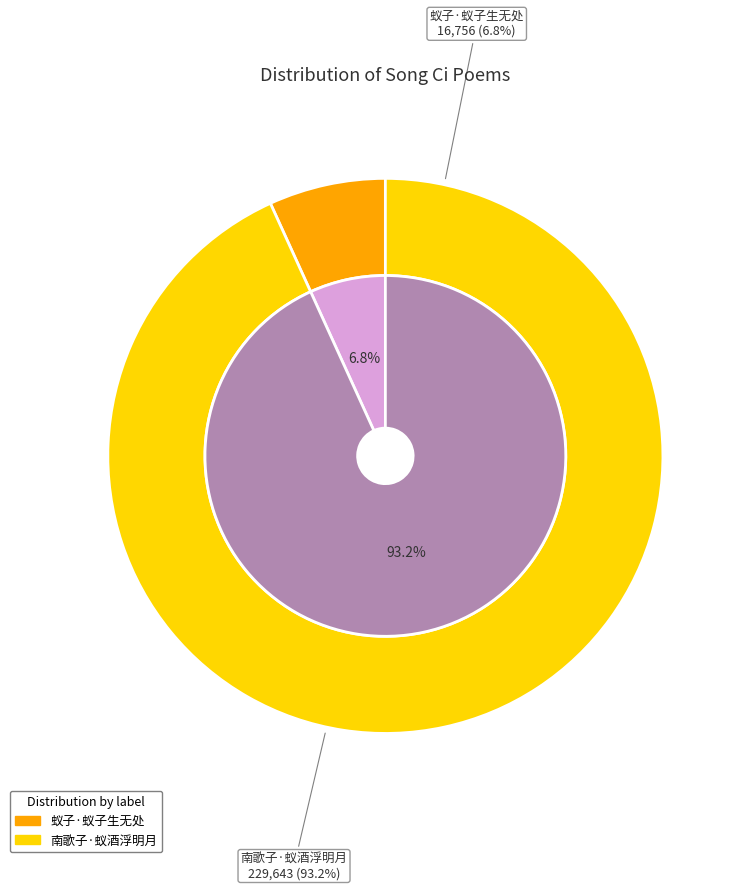

To the nearest percent, what is the difference between the largest and smallest slice percentages?

86%